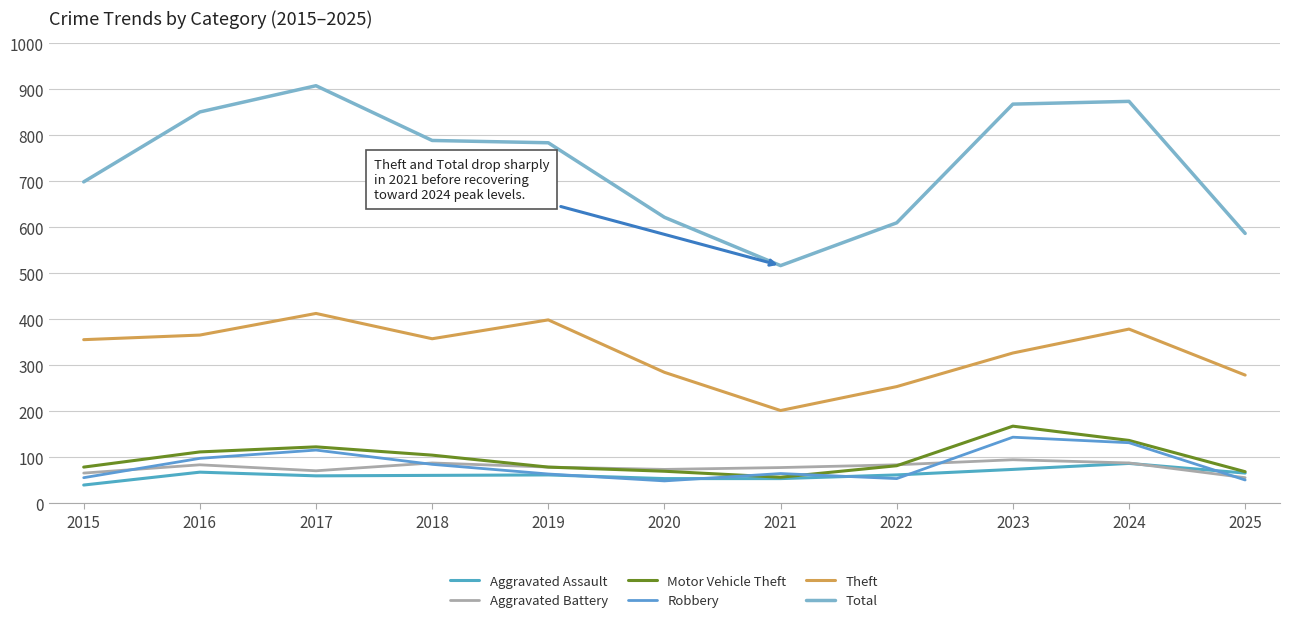

What is the maximum value shown in the chart?

908